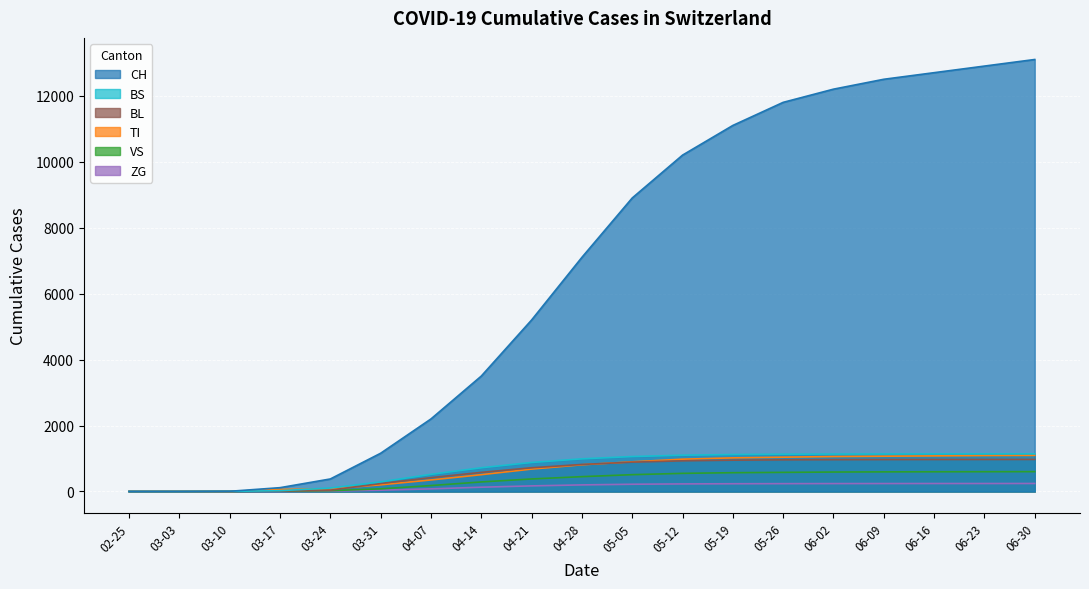

What is the sum of all ZG values?

2763